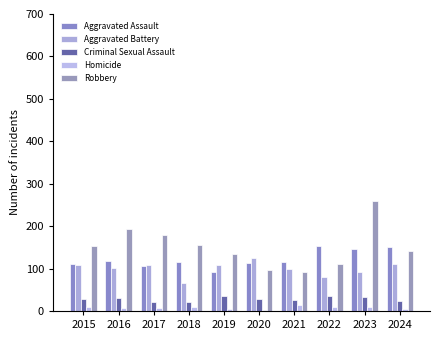

At which category is the sum across all series the highest?

2023